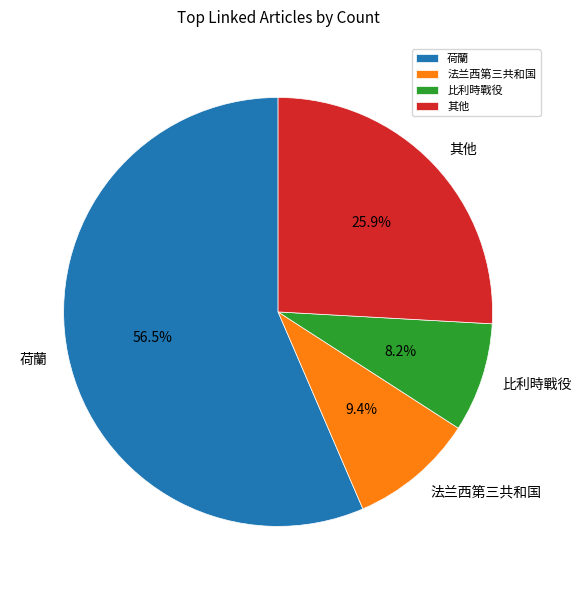

How many segments does this pie chart have?

4